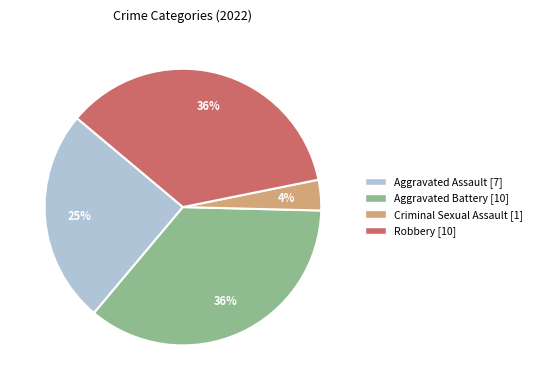

To the nearest percent, what is the difference between the Aggravated Battery and Aggravated Assault slice percentages?

11%